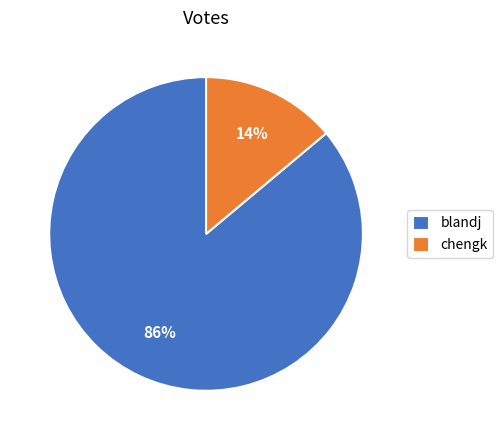

What percentage is the blandj slice, to the nearest percent?

86%